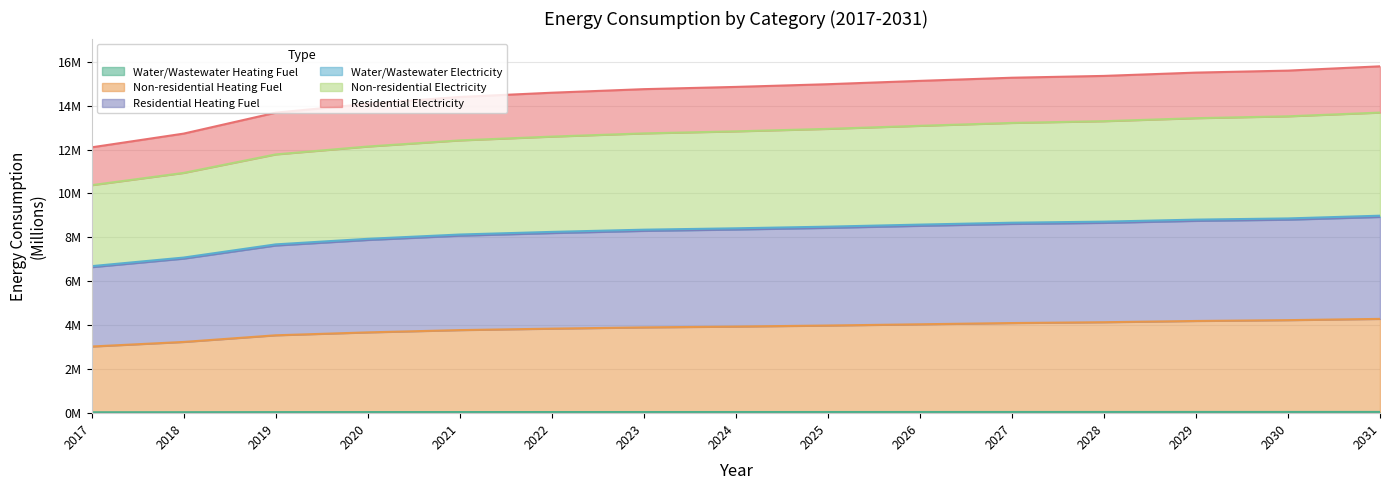

Reading left to right, what are all the values shown in this chart?

Water/Wastewater Heating Fuel: 0.0	0.0	0.0	0.0	0.1	0.1	0.1	0.1	0.1	0.1	0.1	0.1	0.1	0.1	0.1
Non-residential Heating Fuel: 3.0	3.2	3.5	3.7	3.8	3.8	3.9	3.9	4.0	4.0	4.1	4.1	4.2	4.2	4.3
Residential Heating Fuel: 6.7	7.1	7.7	7.9	8.1	8.3	8.4	8.4	8.5	8.6	8.7	8.7	8.8	8.9	9.0
Water/Wastewater Electricity: 6.6	7.0	7.6	7.9	8.1	8.2	8.3	8.4	8.4	8.5	8.6	8.7	8.8	8.8	8.9
Non-residential Electricity: 10.4	10.9	11.8	12.1	12.4	12.6	12.7	12.8	12.9	13.1	13.2	13.3	13.4	13.5	13.7
Residential Electricity: 12.1	12.7	13.7	14.1	14.4	14.6	14.7	14.8	15.0	15.1	15.3	15.4	15.5	15.6	15.8